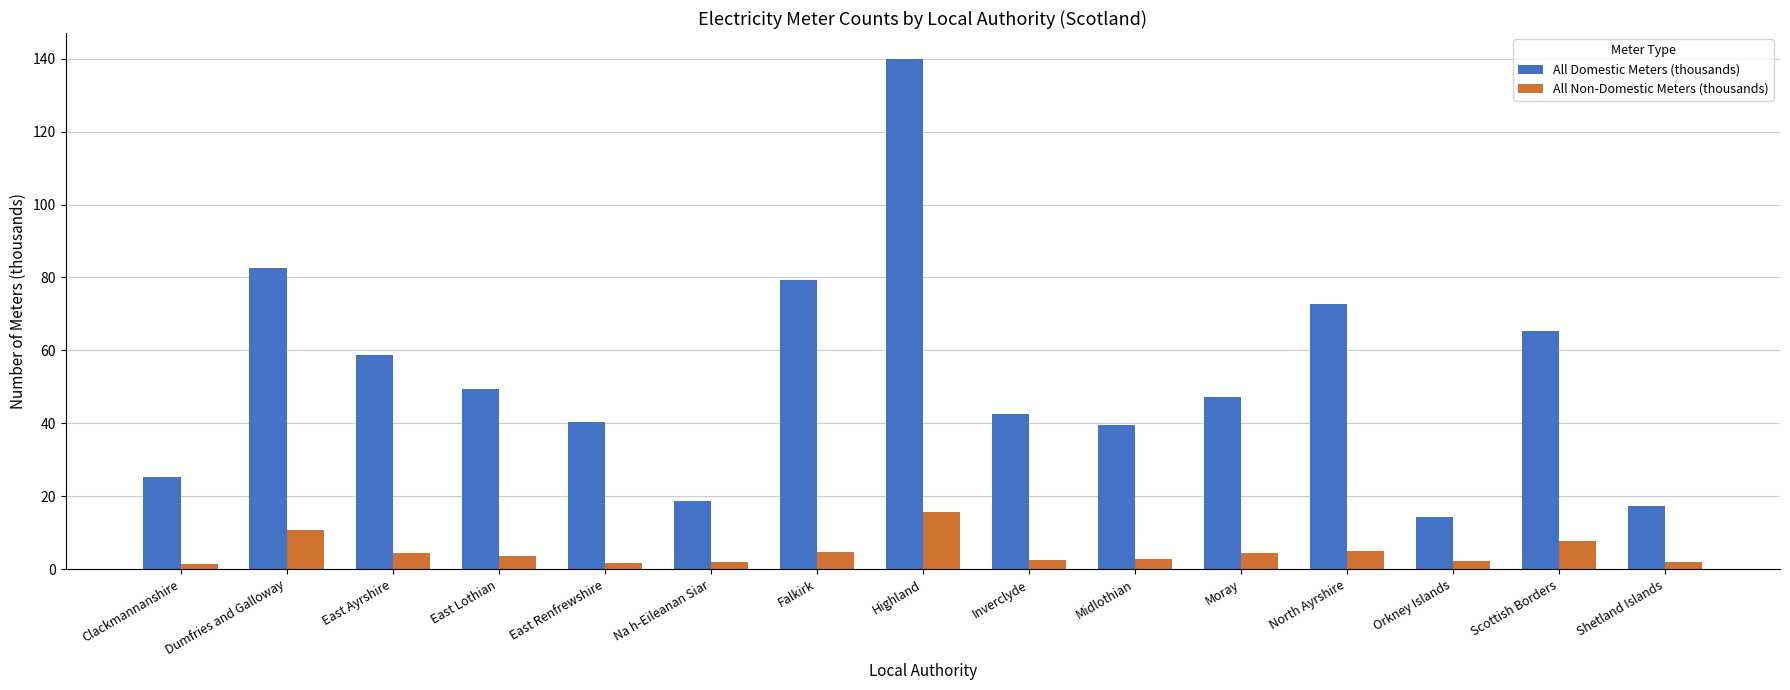

What is the approximate value of All Non-Domestic Meters (thousands) at Falkirk?

4.6